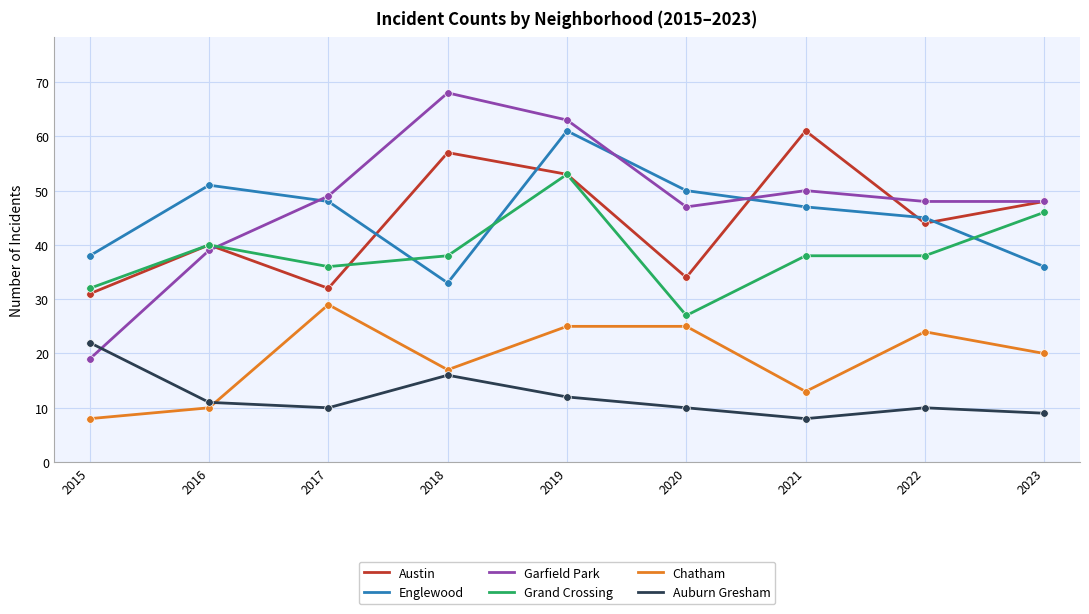

What is the spread (max minus min) of values at 2023?

39